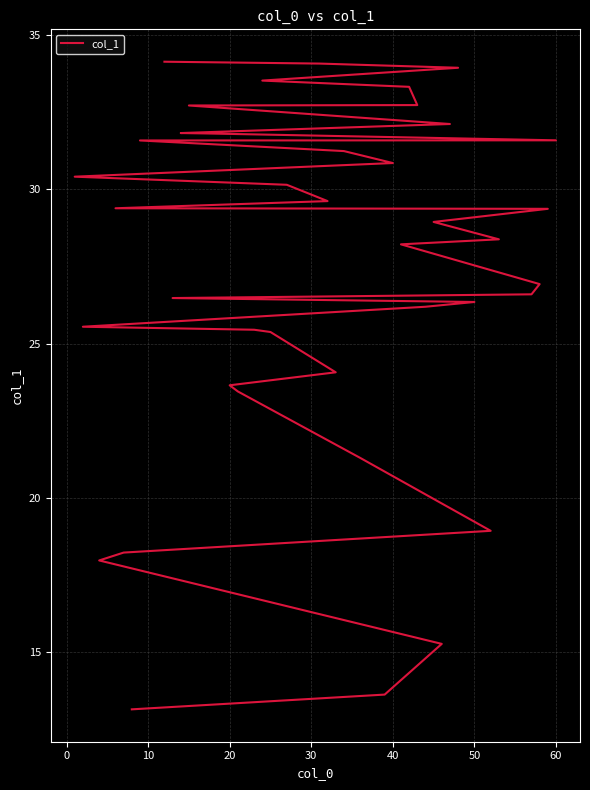

What is the difference between the second highest and second lowest values?

20.4